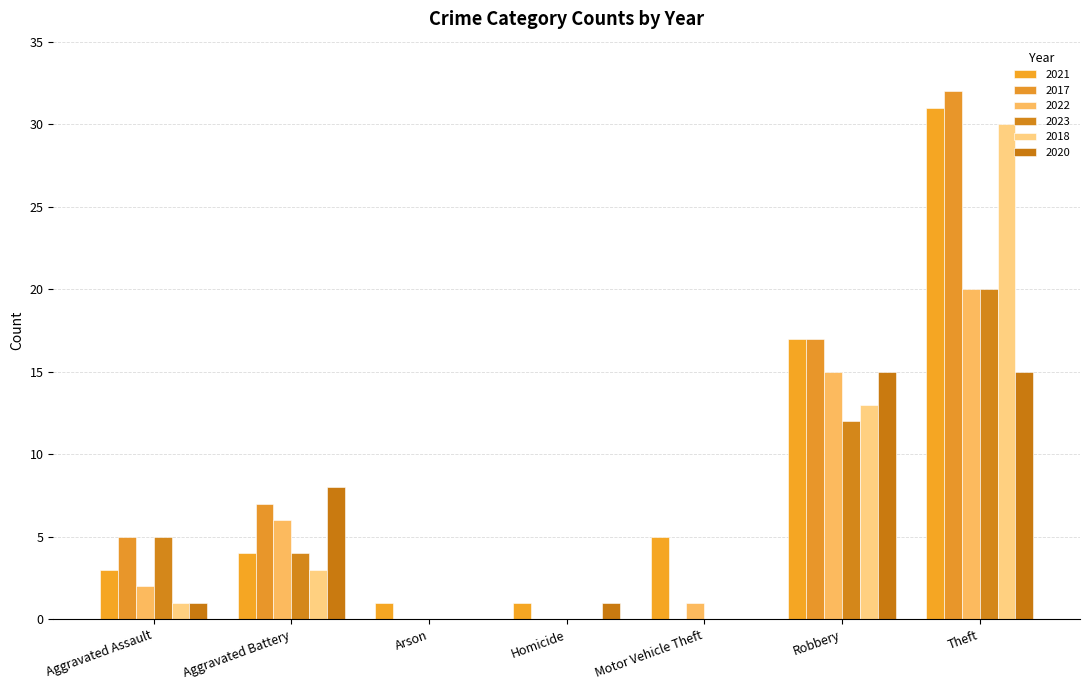

How many data points does each series have?

7